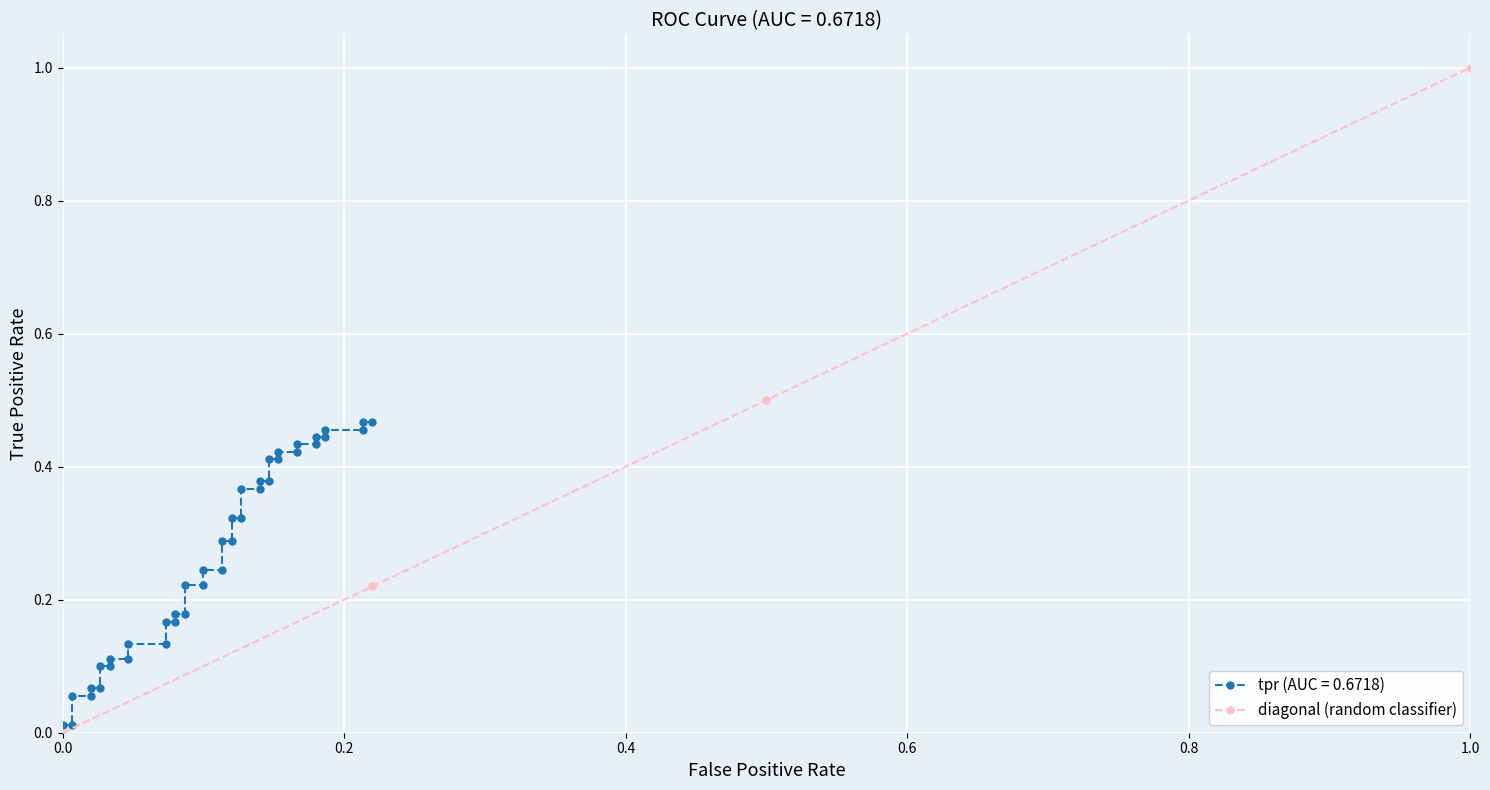

What position from the right is 0.4?

4